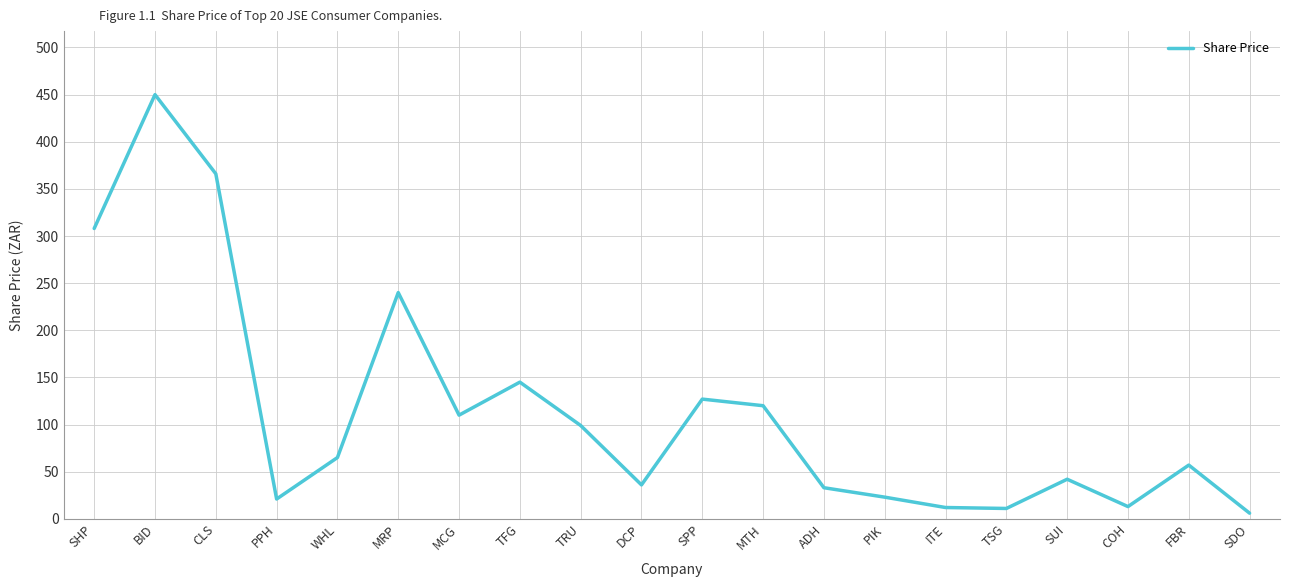

True or false: the data has more than 1 interior local peaks.

True